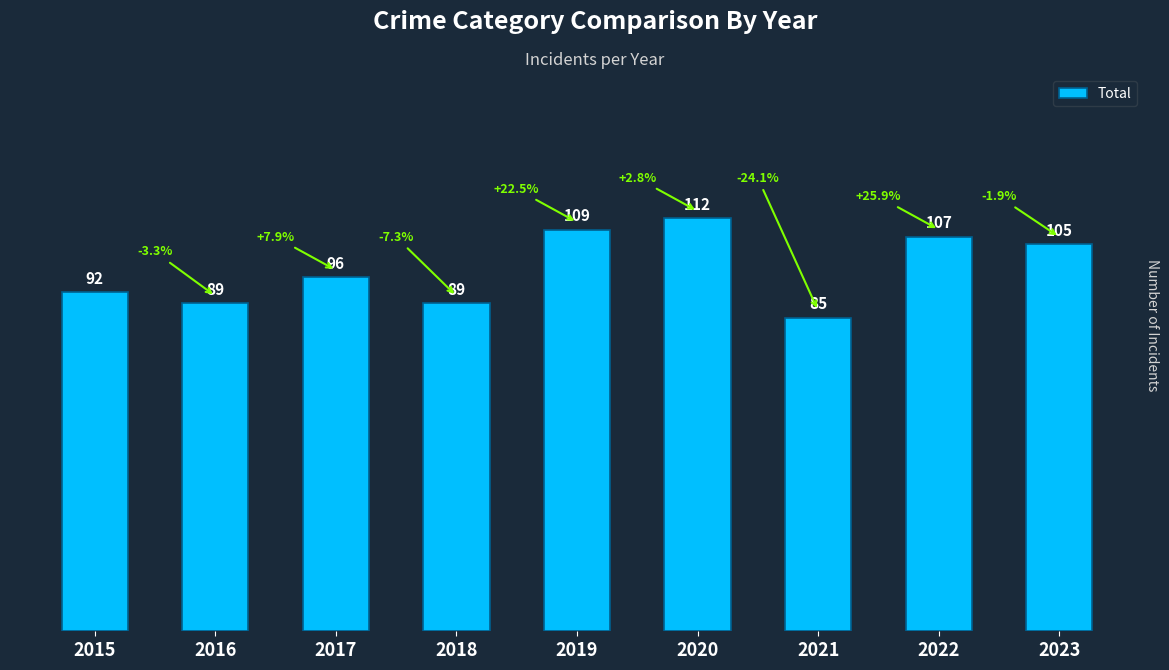

Approximately how many times larger is the value at 2020 compared to 2023?

1.1